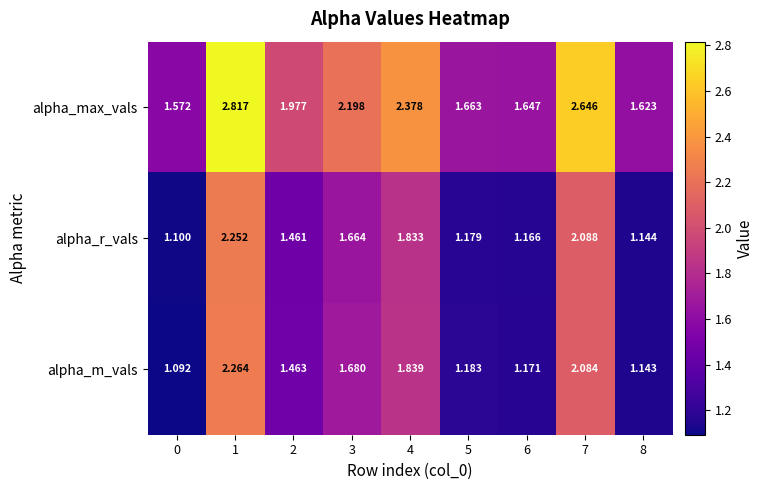

How many series are shown in this chart?

3